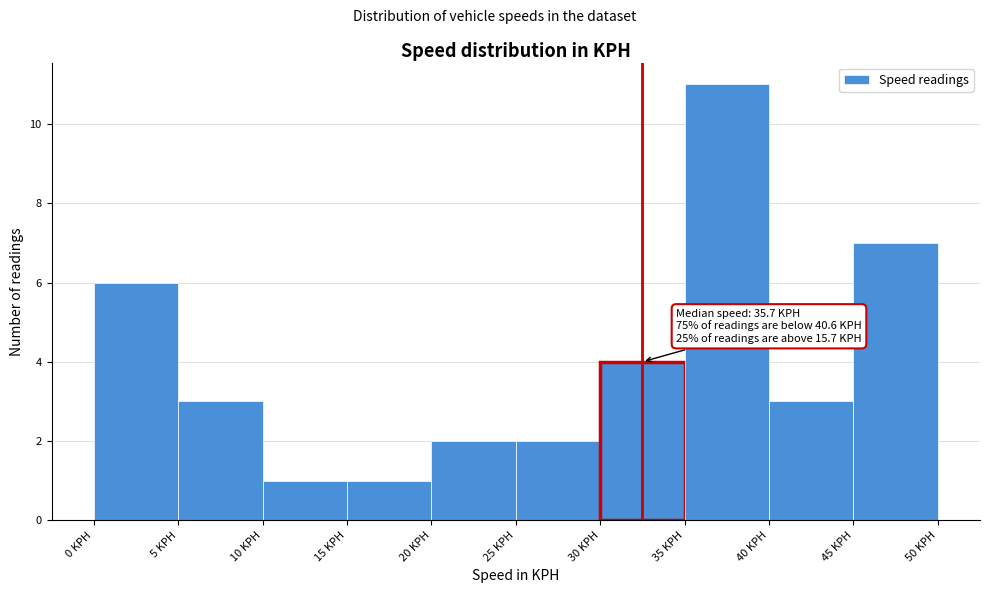

Over which range of the x-axis is the bar tallest?

35 to 40